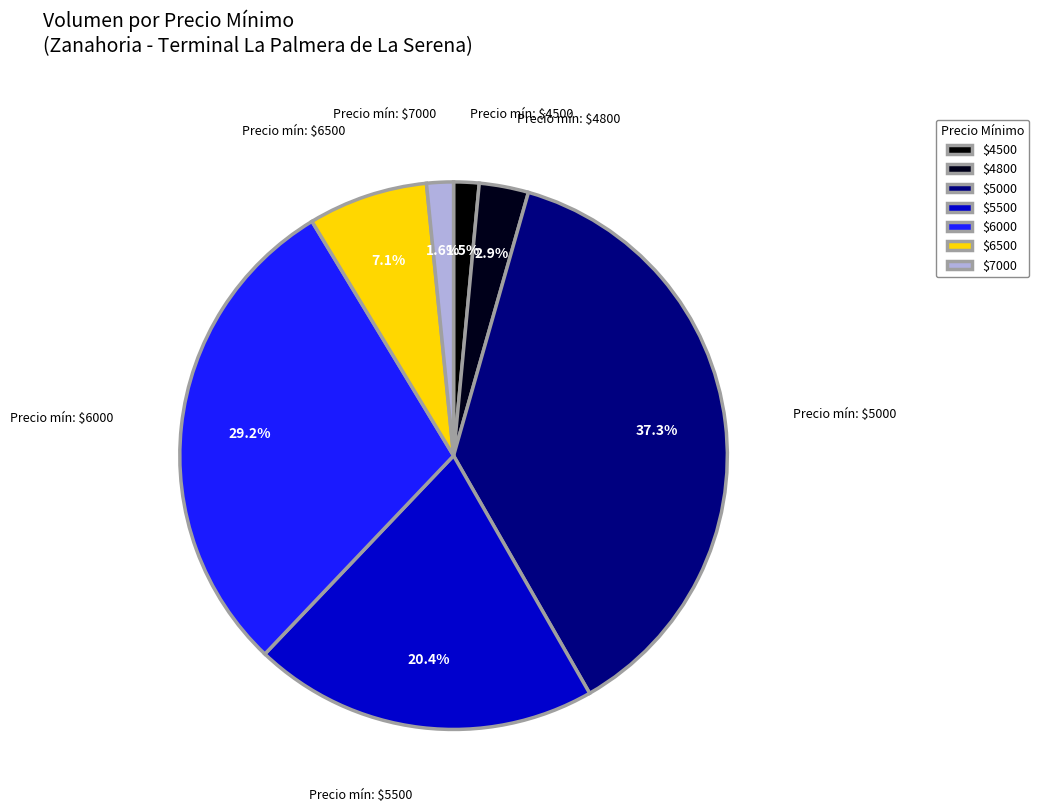

Count the number of slices in the pie.

7